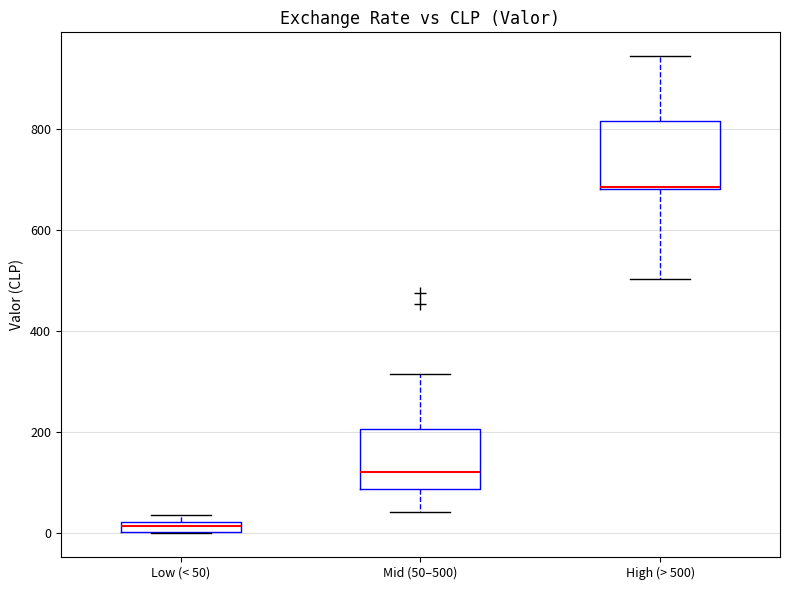

Which box has the lowest median line?

Low (< 50)